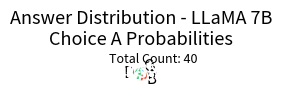

Count the number of slices in the pie.

4